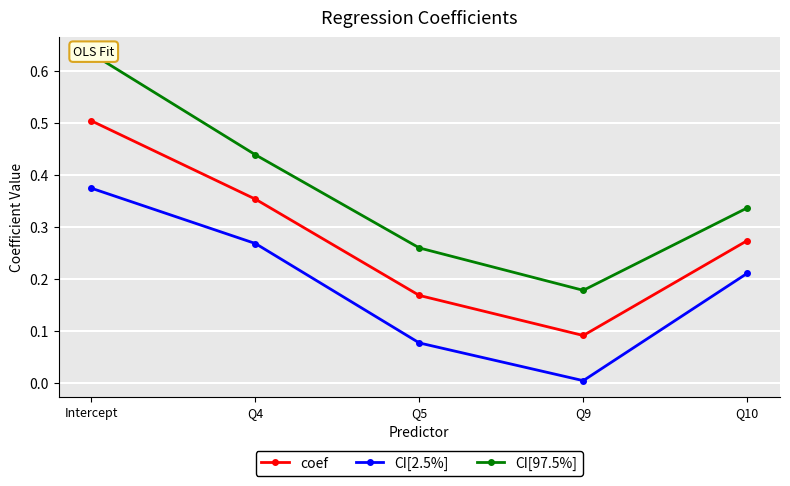

How many interior local valleys does the coef series have?

1